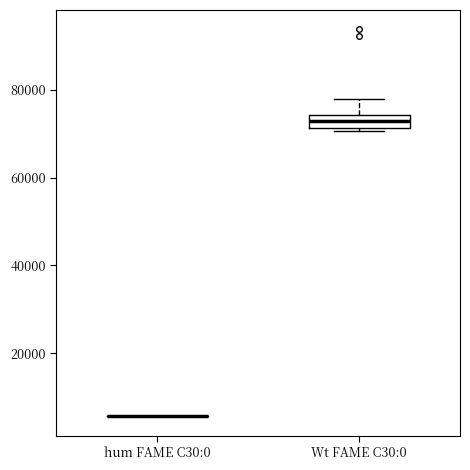

Where is the lower edge of the box for Wt FAME C30:0 on the y-axis? The values are not printed on the chart, so give them approximately, as read against the axis.

72000